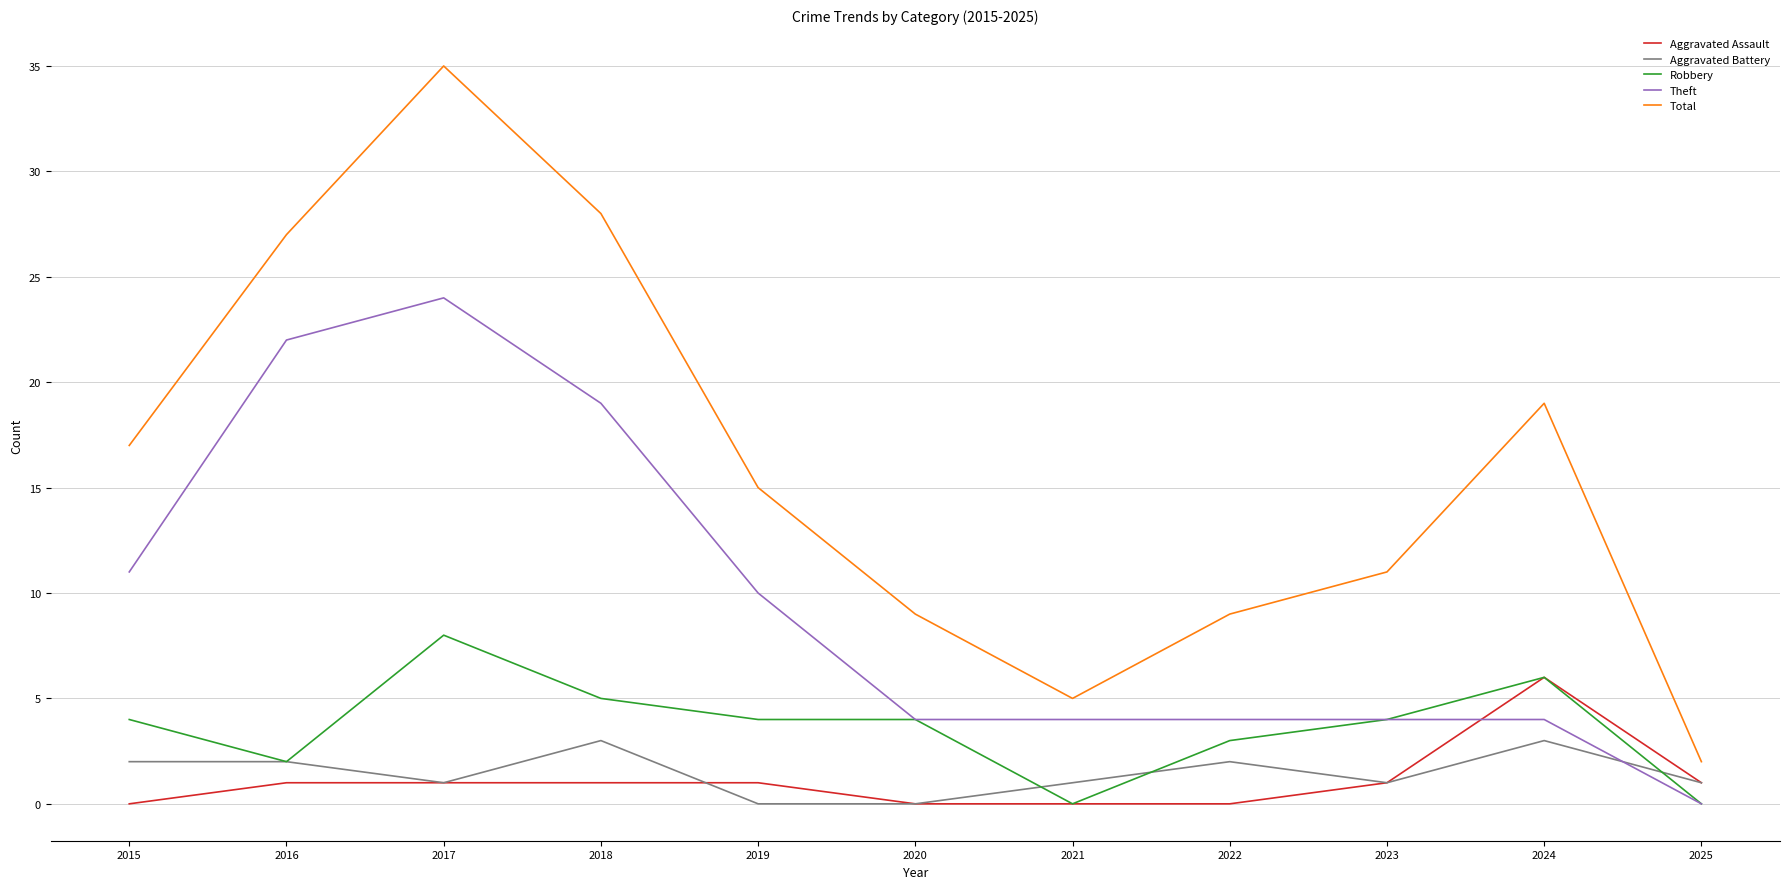

Reading right to left, extract all data points from this chart.

Aggravated Assault: 2025=1	2024=6	2023=1	2022=0	2021=0	2020=0	2019=1	2018=1	2017=1	2016=1	2015=0
Aggravated Battery: 2025=1	2024=3	2023=1	2022=2	2021=1	2020=0	2019=0	2018=3	2017=1	2016=2	2015=2
Robbery: 2025=0	2024=6	2023=4	2022=3	2021=0	2020=4	2019=4	2018=5	2017=8	2016=2	2015=4
Theft: 2025=0	2024=4	2023=4	2022=4	2021=4	2020=4	2019=10	2018=19	2017=24	2016=22	2015=11
Total: 2025=2	2024=19	2023=11	2022=9	2021=5	2020=9	2019=15	2018=28	2017=35	2016=27	2015=17